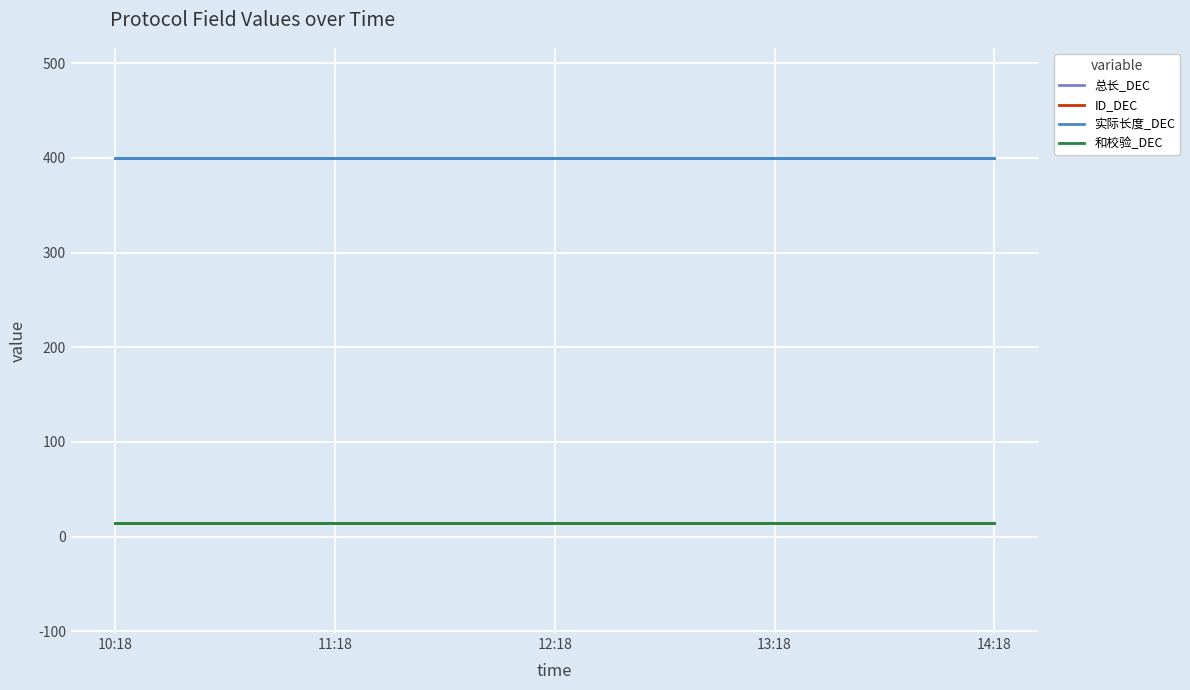

Does the chart display data point markers on the line(s)?

No